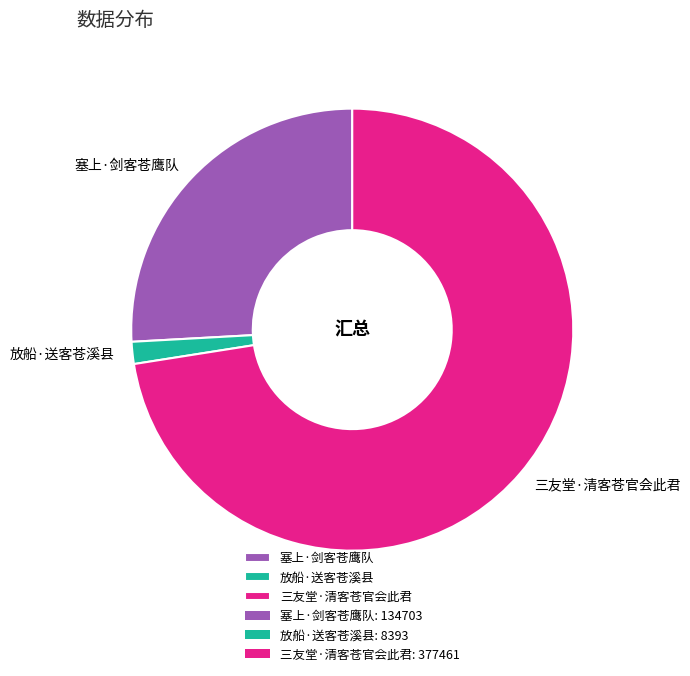

True or false: 三友堂·清客苍官会此君 accounts for 79% of the total.

False